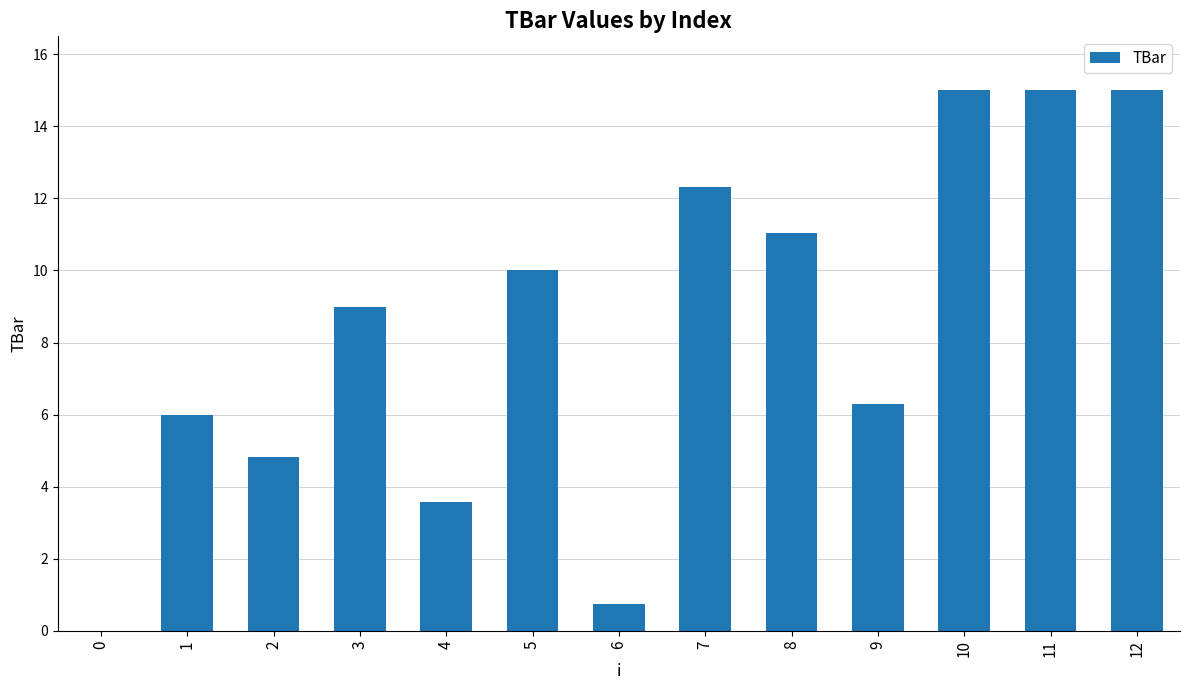

What is the maximum value shown in the chart?

15.0